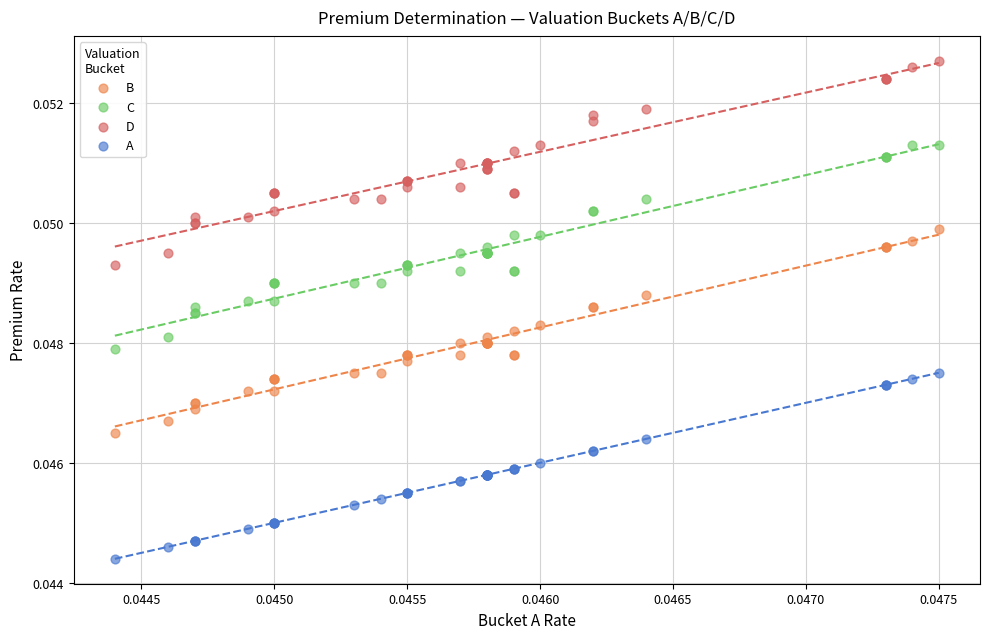

Which series reaches the minimum Y coordinate?

A